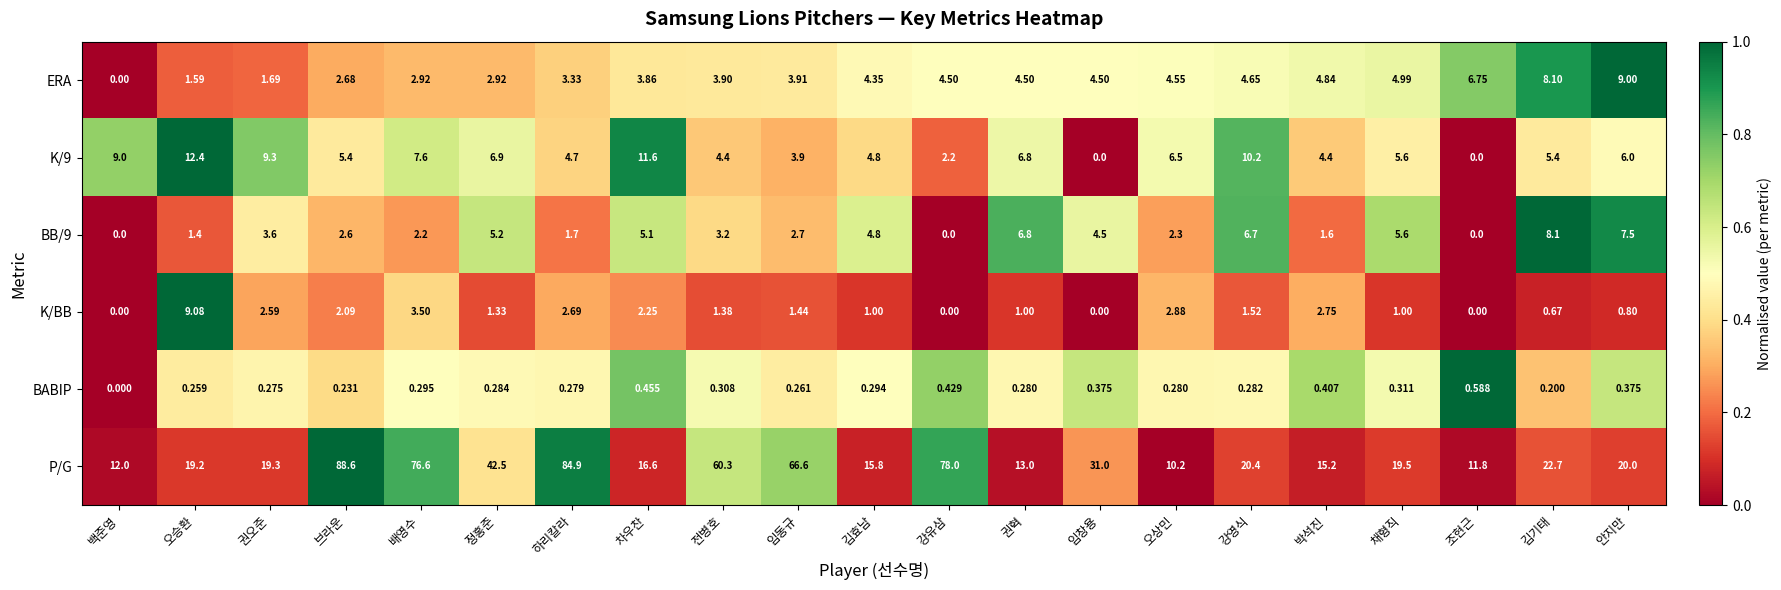

Count the number of categories in the chart.

21